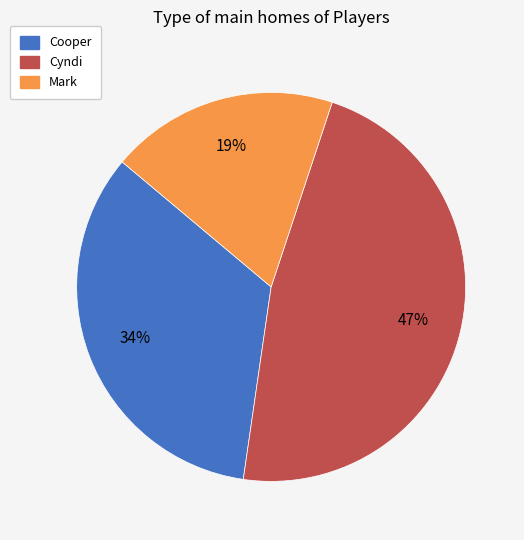

Which slice is the largest?

Cyndi